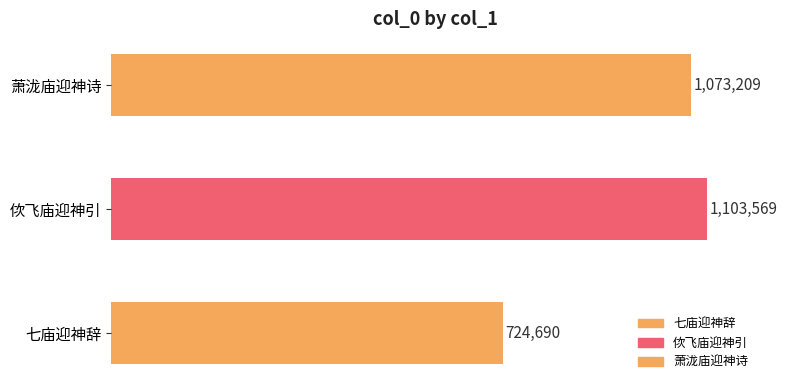

Reading top to bottom, transcribe all the data shown in this chart.

1073209	1103569	724690